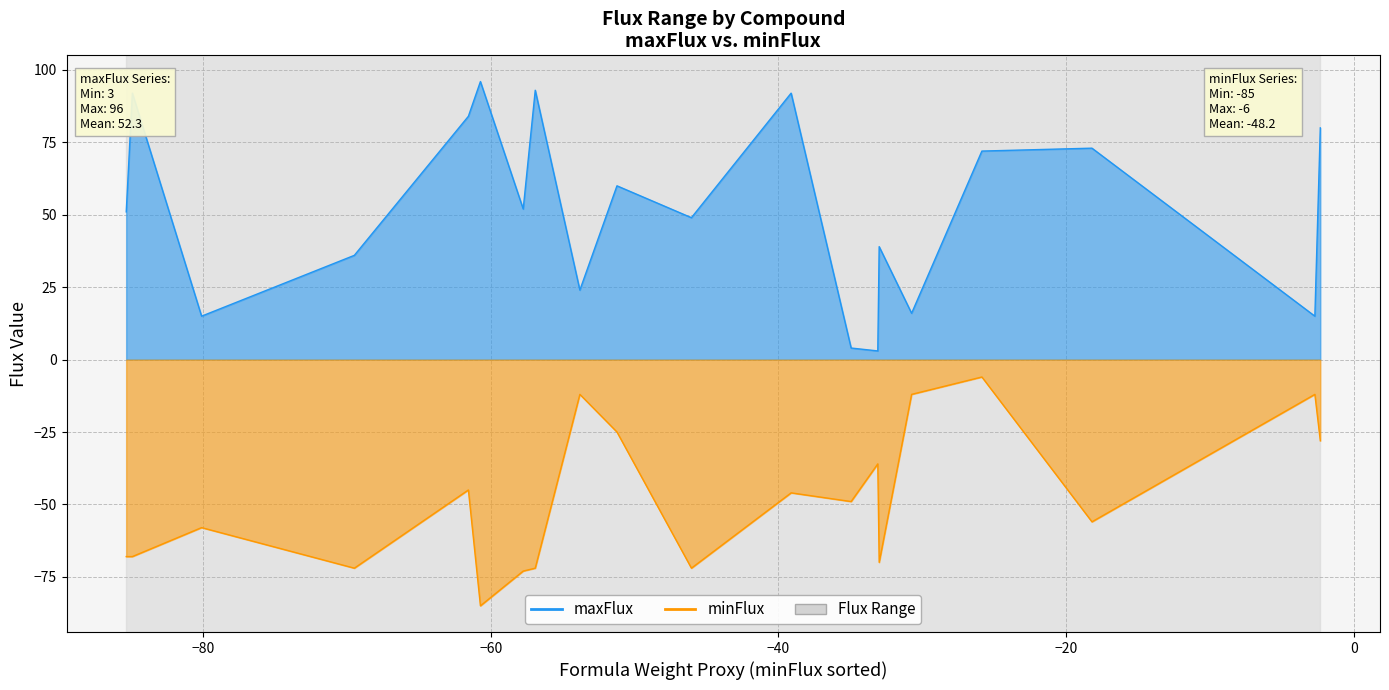

True or false: minFlux and maxFlux intersect in this chart.

False